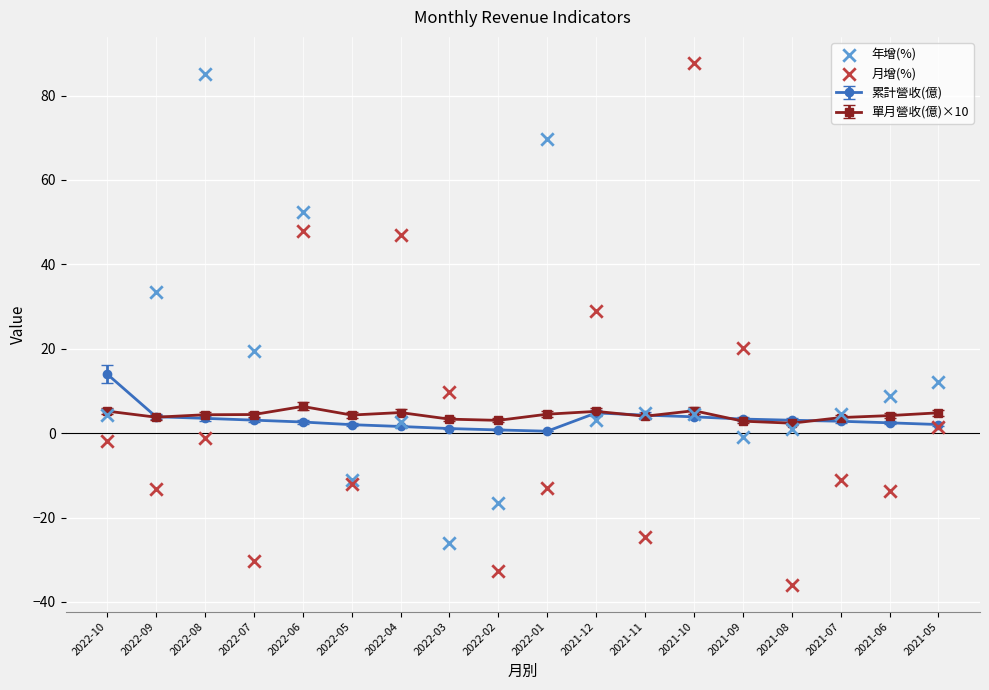

Which series reaches the maximum Y coordinate?

月增(%)